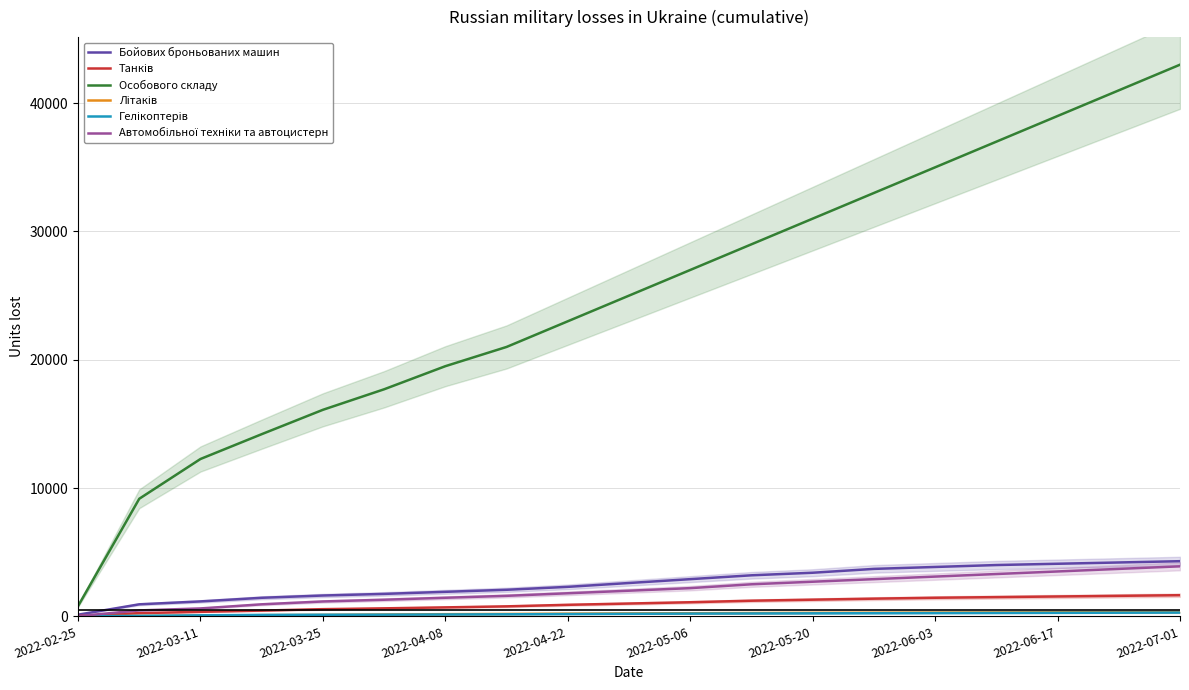

The value of Особового складу at 2022-07-01 is 10740. True or false?

False